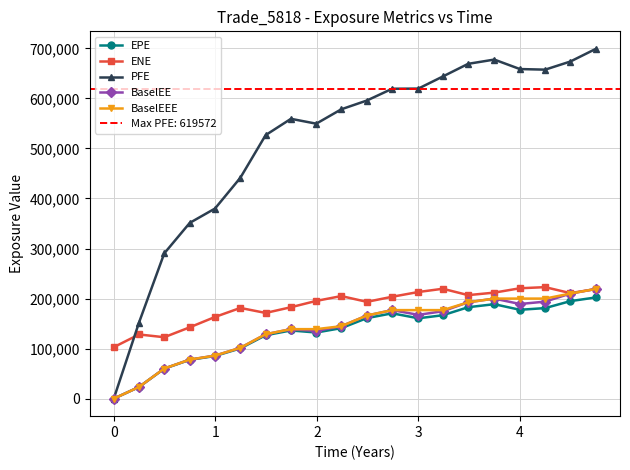

The value of BaselEEE at 0 is 0.0. True or false?

True